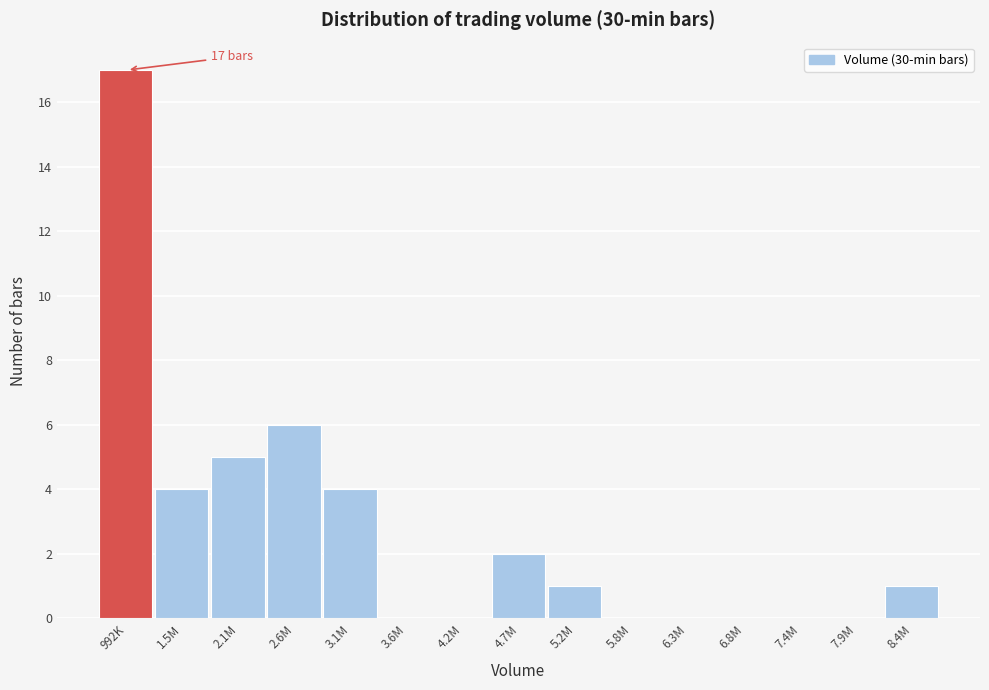

Reading right to left, what are all the values shown in this chart?

8.4M=1	7.9M=0	7.4M=0	6.8M=0	6.3M=0	5.8M=0	5.2M=1	4.7M=2	4.2M=0	3.6M=0	3.1M=4	2.6M=6	2.1M=5	1.5M=4	992K=17